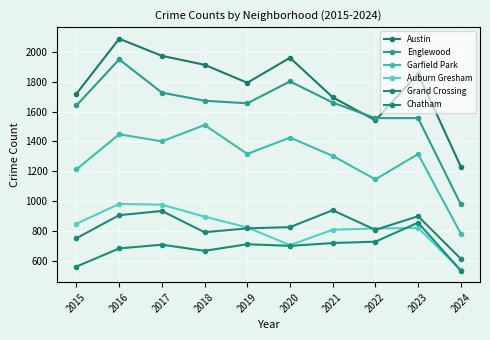

How many intersections are there between Englewood and Austin?

2